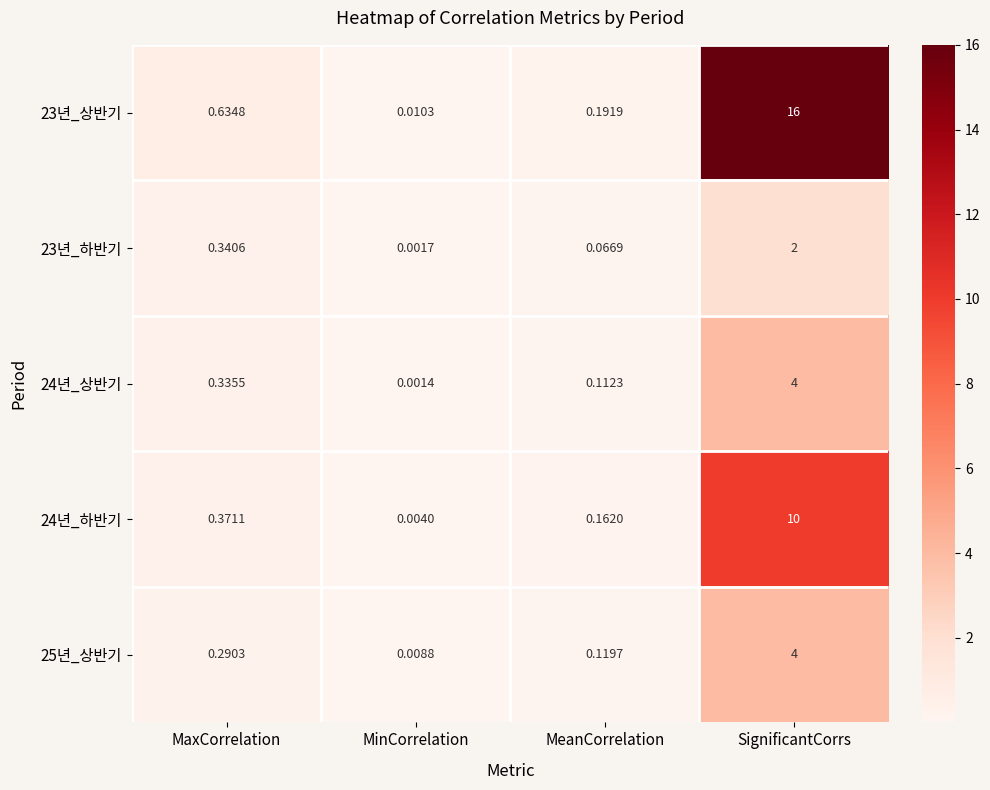

Is the value of 23년_상반기 at MinCorrelation greater than the value of 25년_상반기 at MeanCorrelation?

No